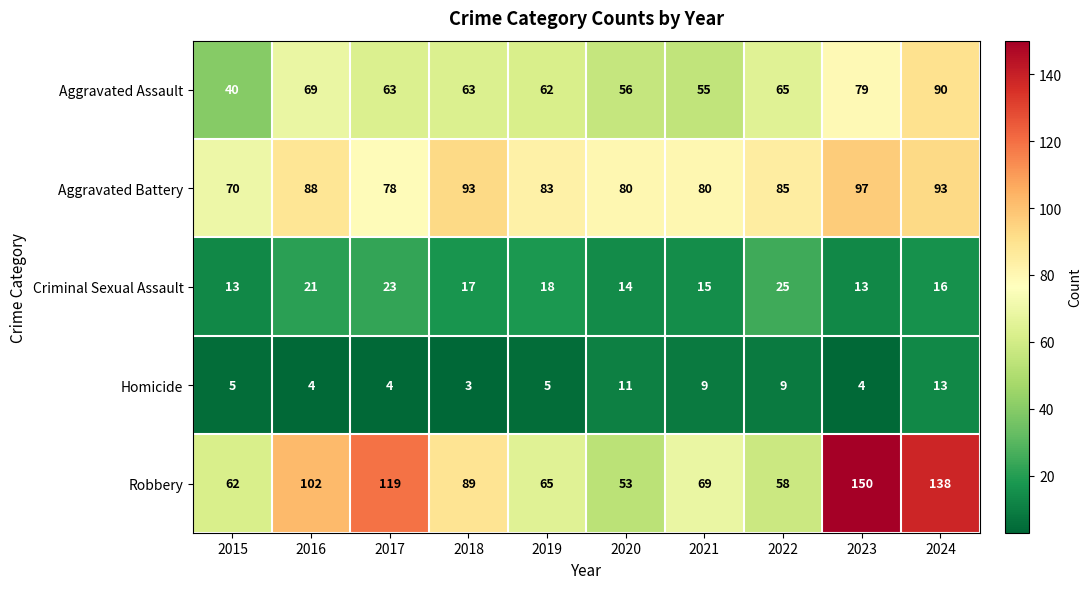

What is the spread (max minus min) of values at 2021?

71